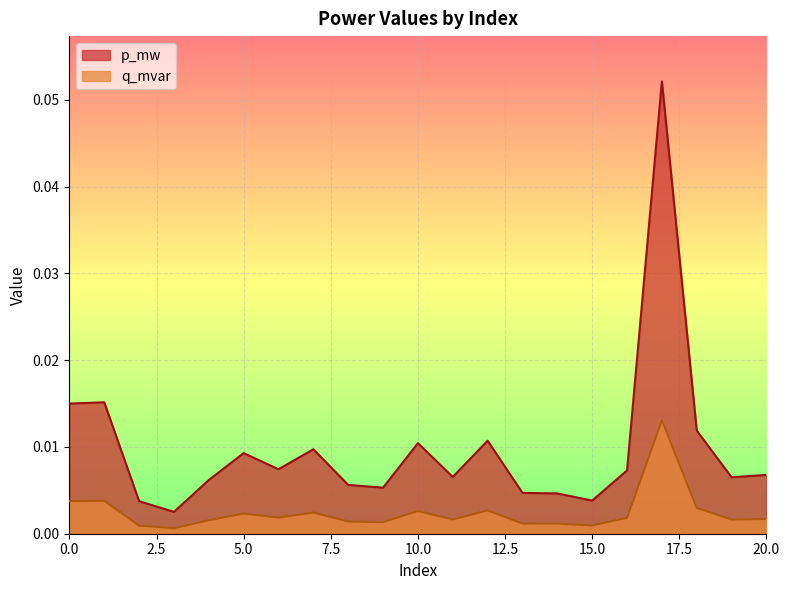

Reading right to left, what are all the values shown in this chart?

p_mw: 0.0	0.0	0.0	0.1	0.0	0.0	0.0	0.0	0.0	0.0	0.0	0.0	0.0	0.0	0.0	0.0	0.0	0.0	0.0	0.0	0.0
q_mvar: 0.0	0.0	0.0	0.0	0.0	0.0	0.0	0.0	0.0	0.0	0.0	0.0	0.0	0.0	0.0	0.0	0.0	0.0	0.0	0.0	0.0